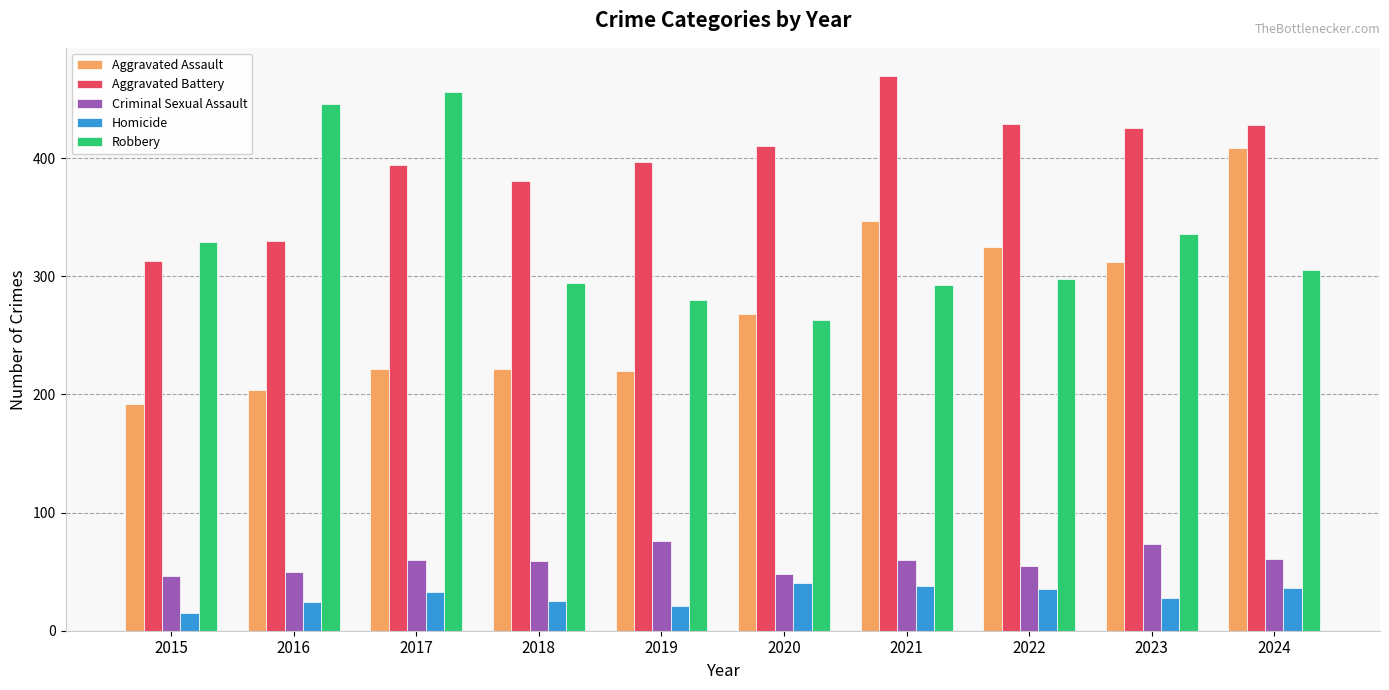

How many data points in Aggravated Battery are less than 410?

5